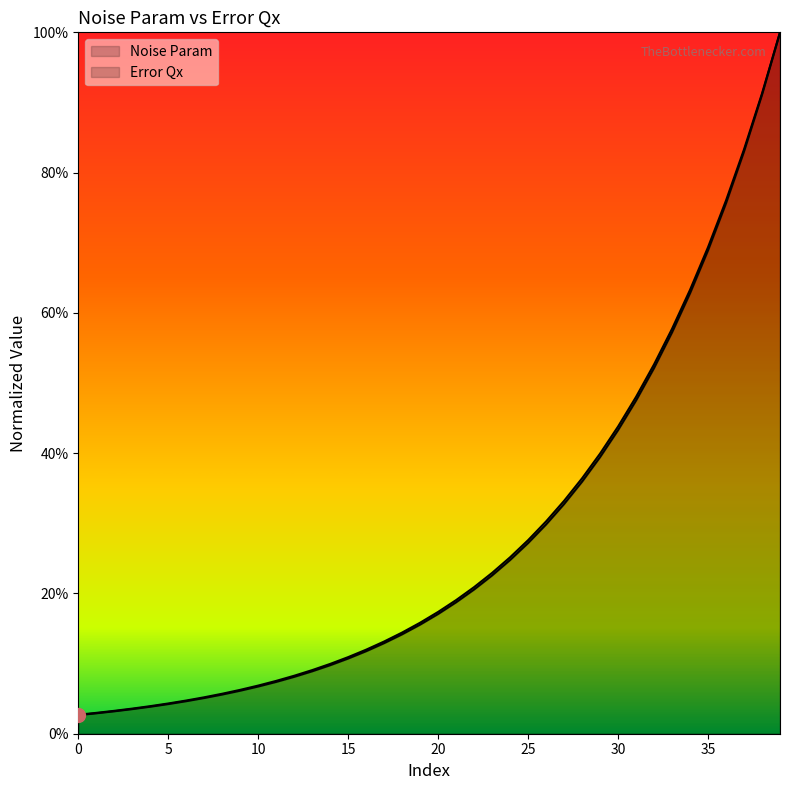

Which label corresponds to the largest value in the chart?

39